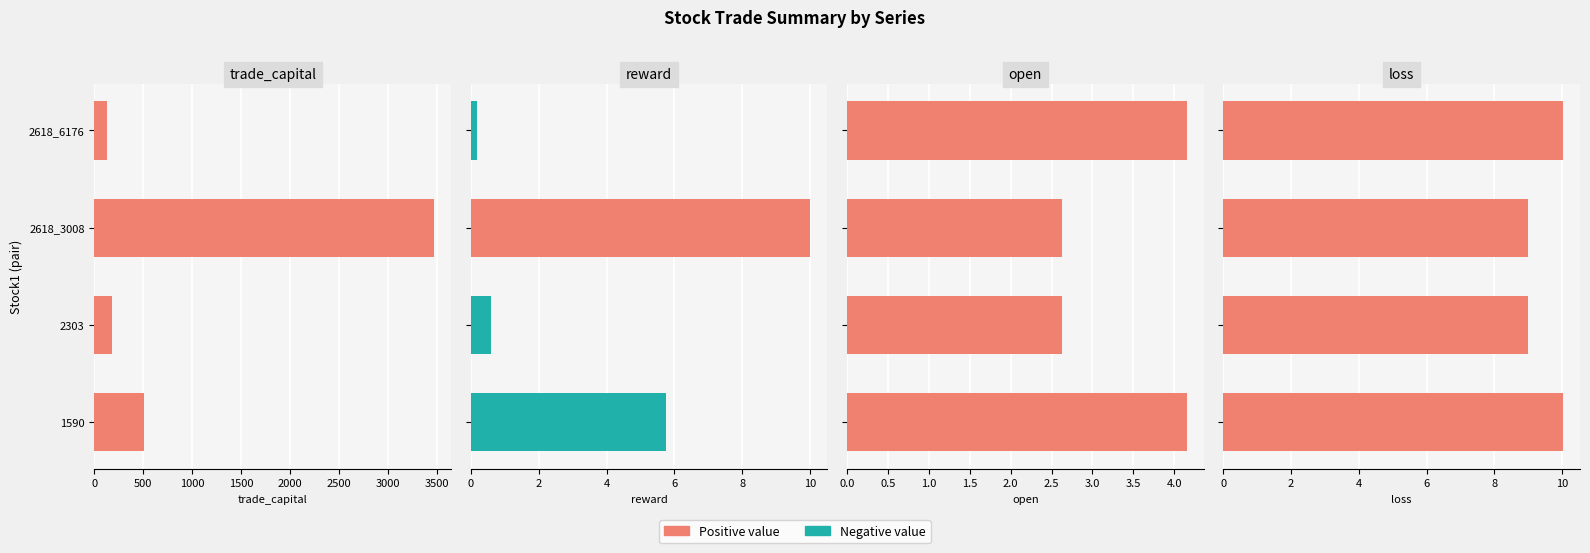

At 1000, list the series in order from smallest to largest.

open, loss, reward, trade_capital